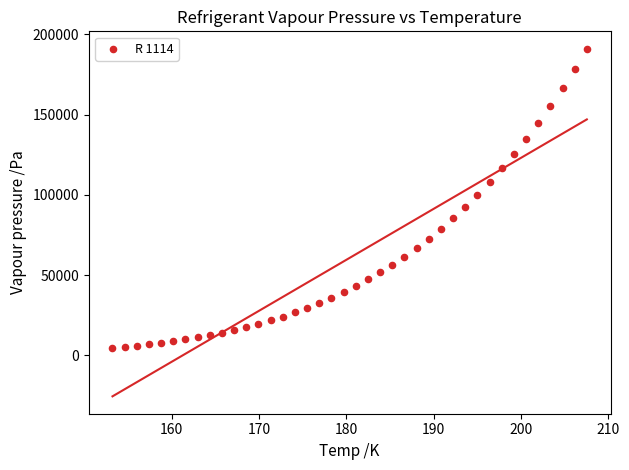

What is the range of X values (max minus min)?

54.3